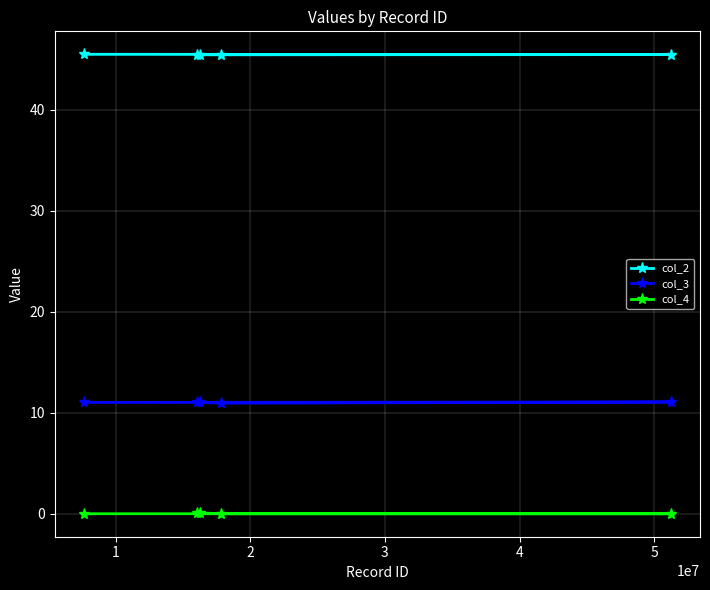

Rank the series by their average value, from lowest to highest.

col_4, col_3, col_2